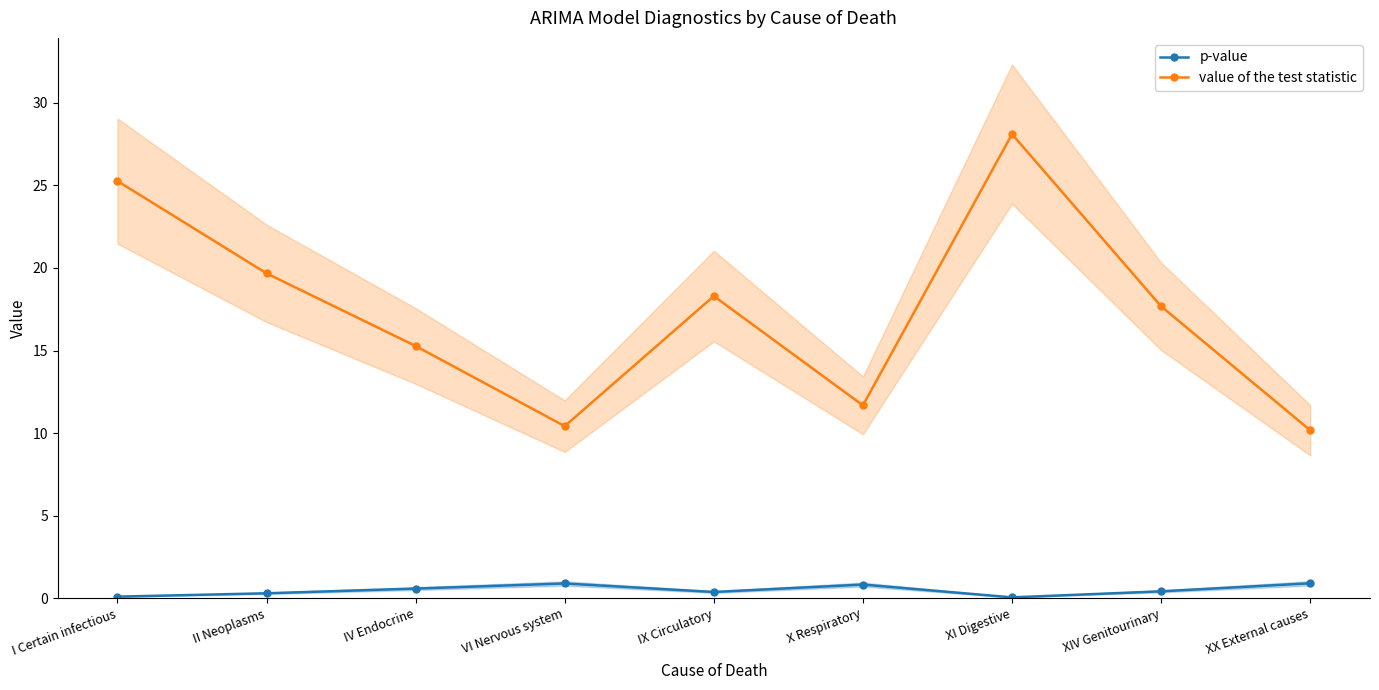

Reading right to left, what are all the values shown in this chart?

p-value: 0.9	0.4	0.0	0.8	0.4	0.9	0.6	0.3	0.1
value of the test statistic: 10.2	17.7	28.1	11.7	18.3	10.4	15.3	19.7	25.3